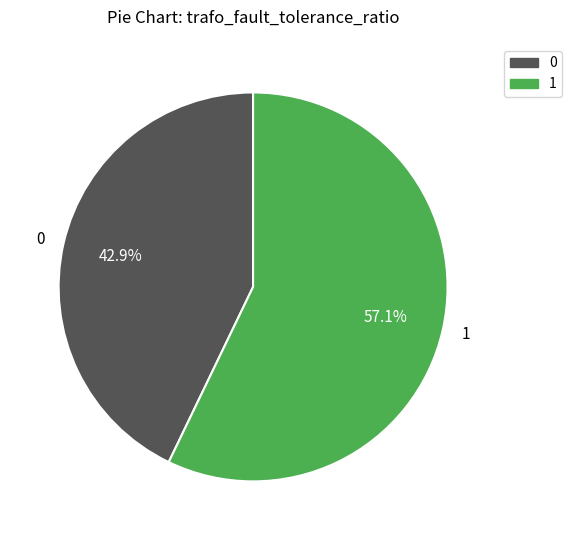

To the nearest percent, what percentage of the pie is 0?

43%